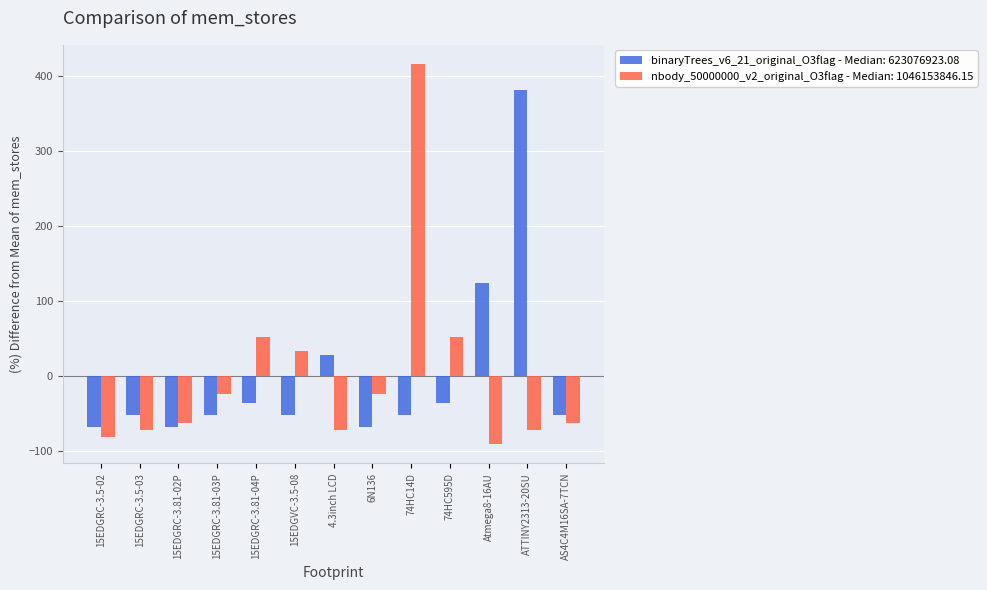

At which category is the sum across all series the highest?

74HC14D